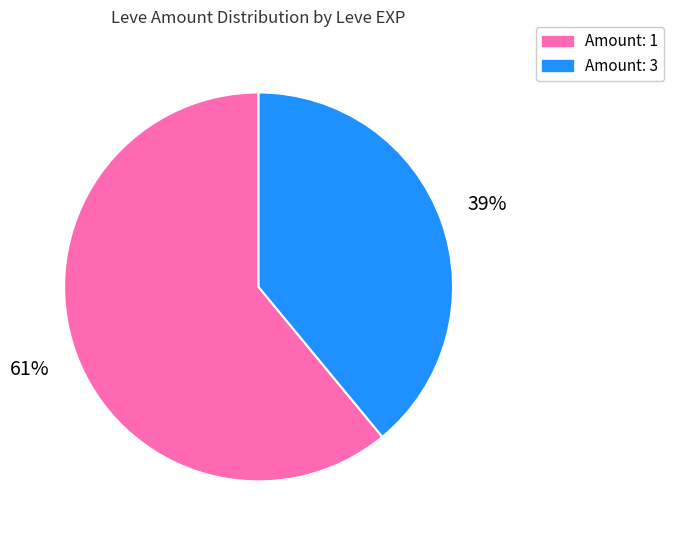

Does any single category account for the majority?

Yes